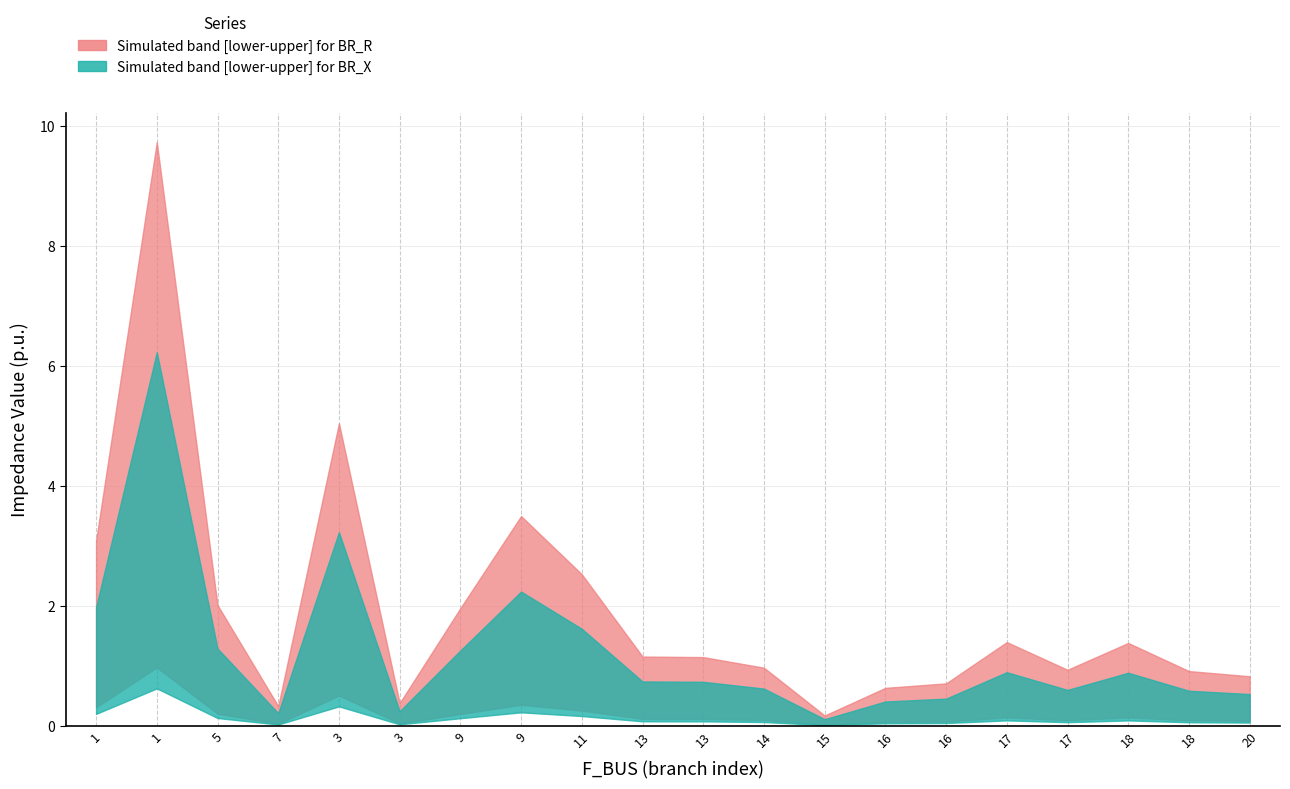

How many interior local peaks does the BR_R_lower series have?

5